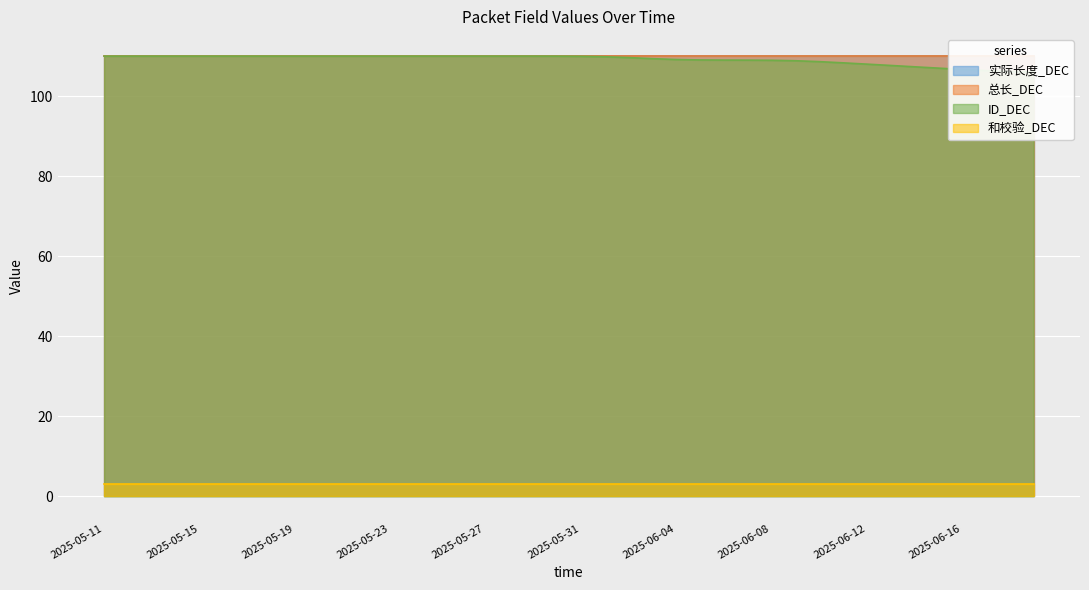

Does the chart display data point markers on the line(s)?

No